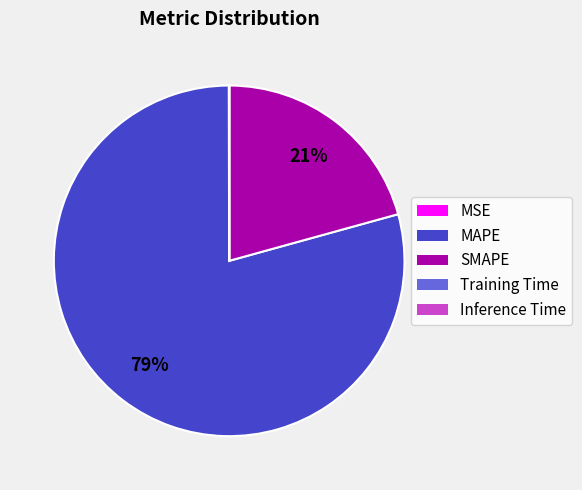

Which slice is the largest?

MAPE